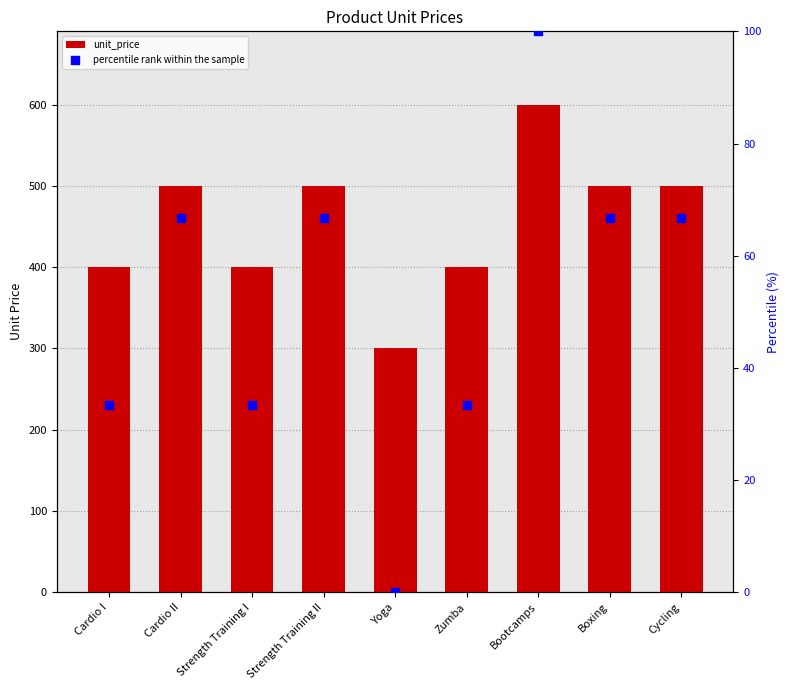

Which series has the widest spread of Y values?

unit_price